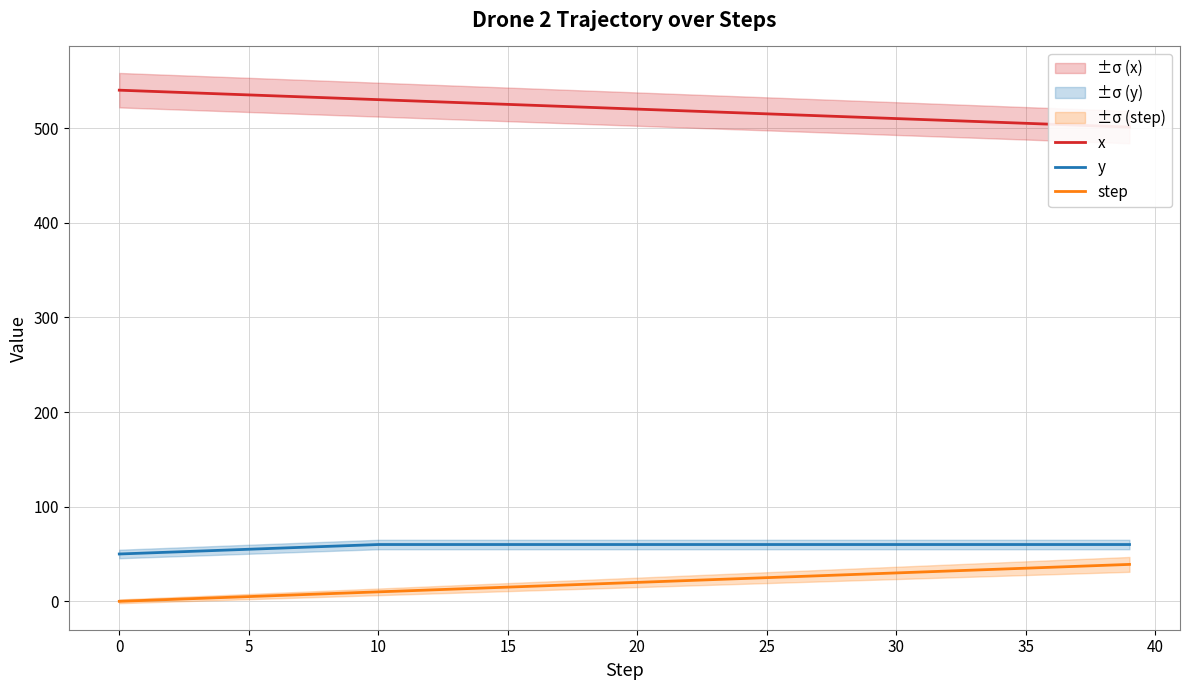

True or false: y and step intersect in this chart.

False